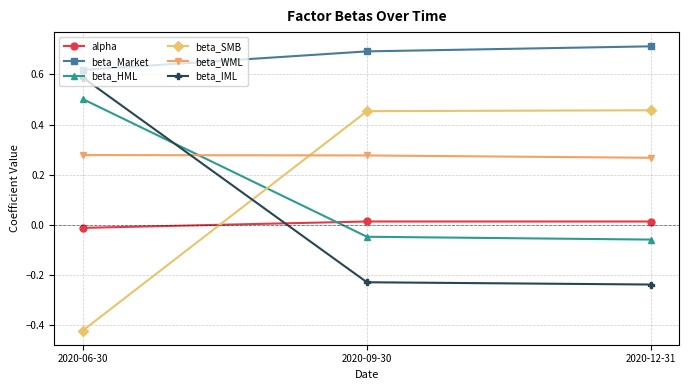

How many lines are shown in the chart?

6